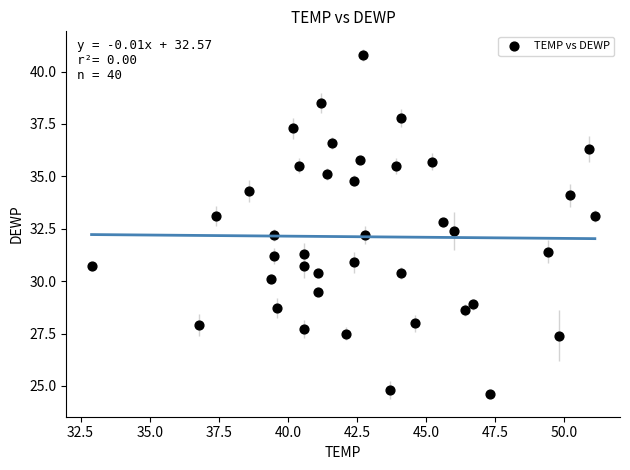

What is the range of Y values (max minus min)?

16.2